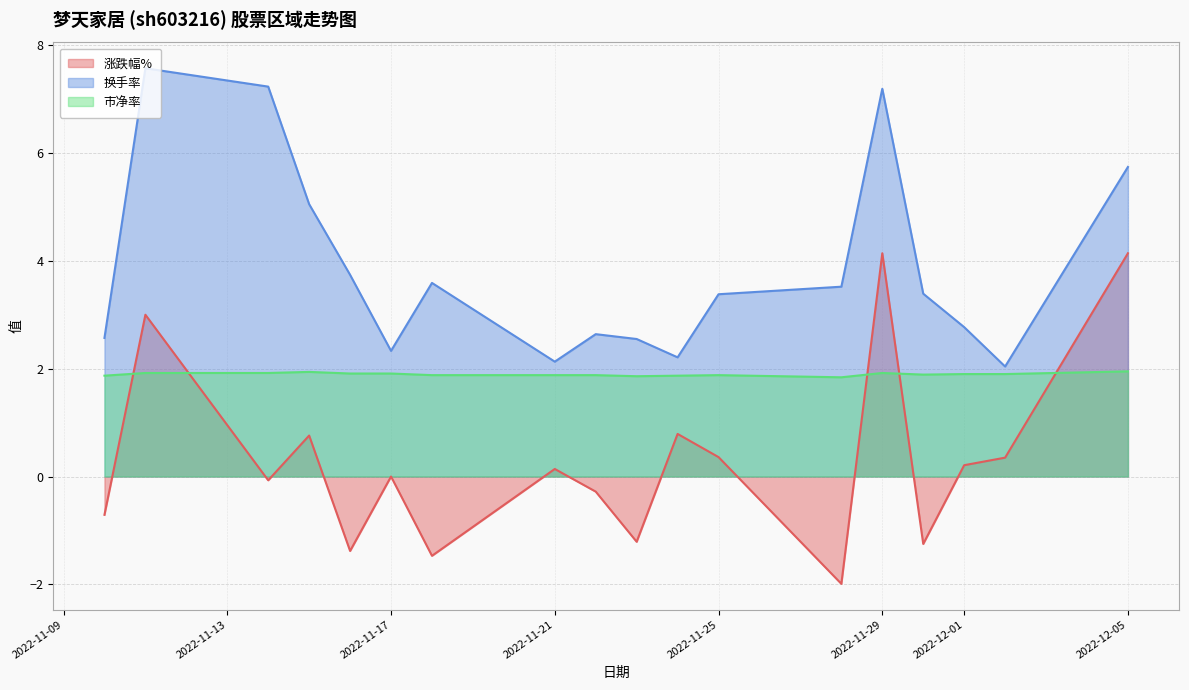

In 换手率, how many points are lower than both neighbors (excluding endpoints)?

4